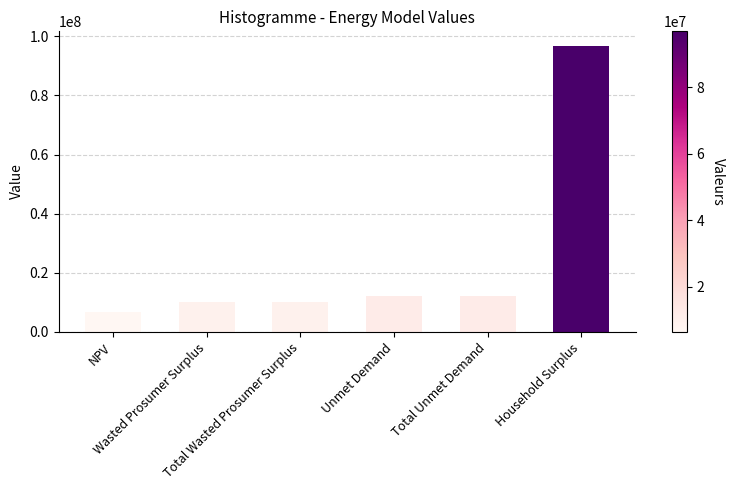

What is the smallest value displayed?

6505691.7